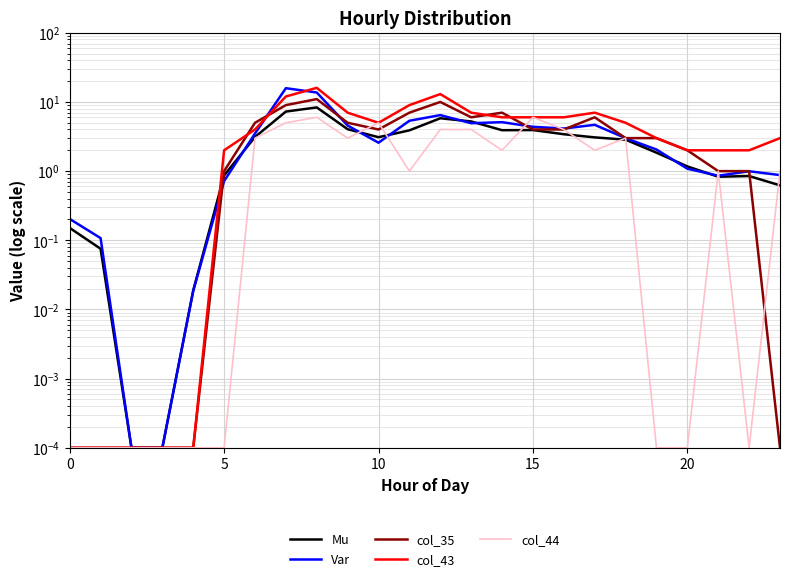

What is the label of the 12th point from the left?

11